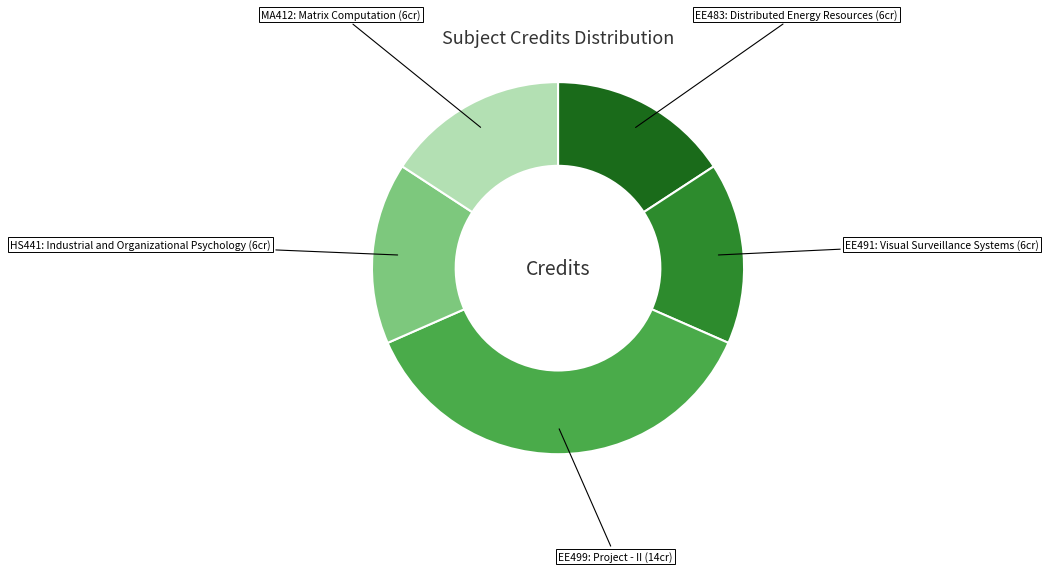

Does any single category account for the majority?

No